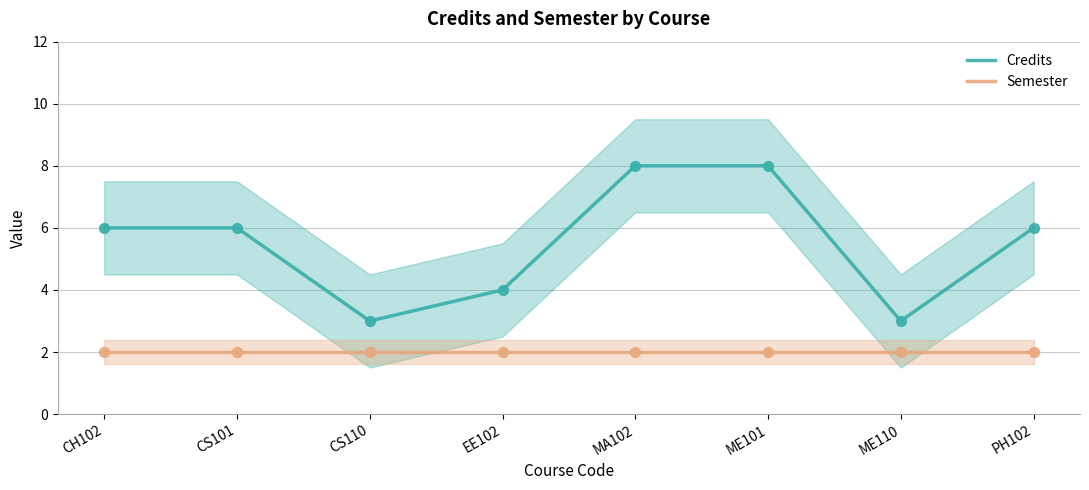

Which series has the widest spread of Y values?

Credits